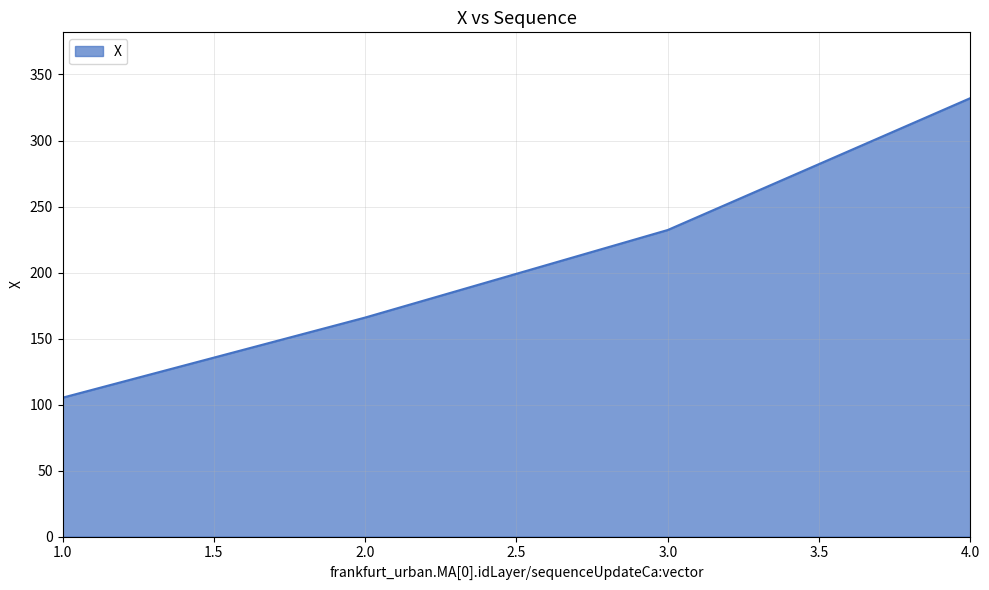

True or false: there are more than 1 points higher than both neighbors.

False